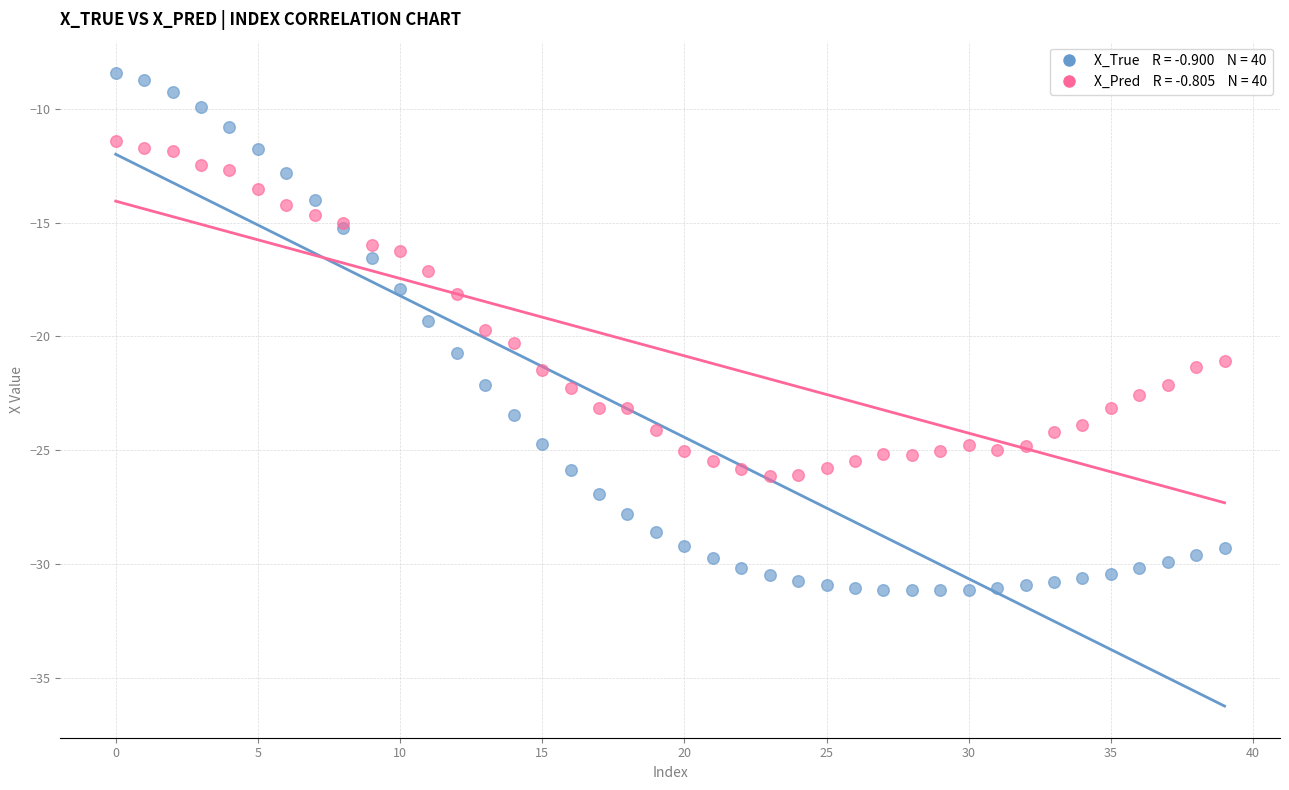

Across all series, what Y value is closest to -19?

-19.3